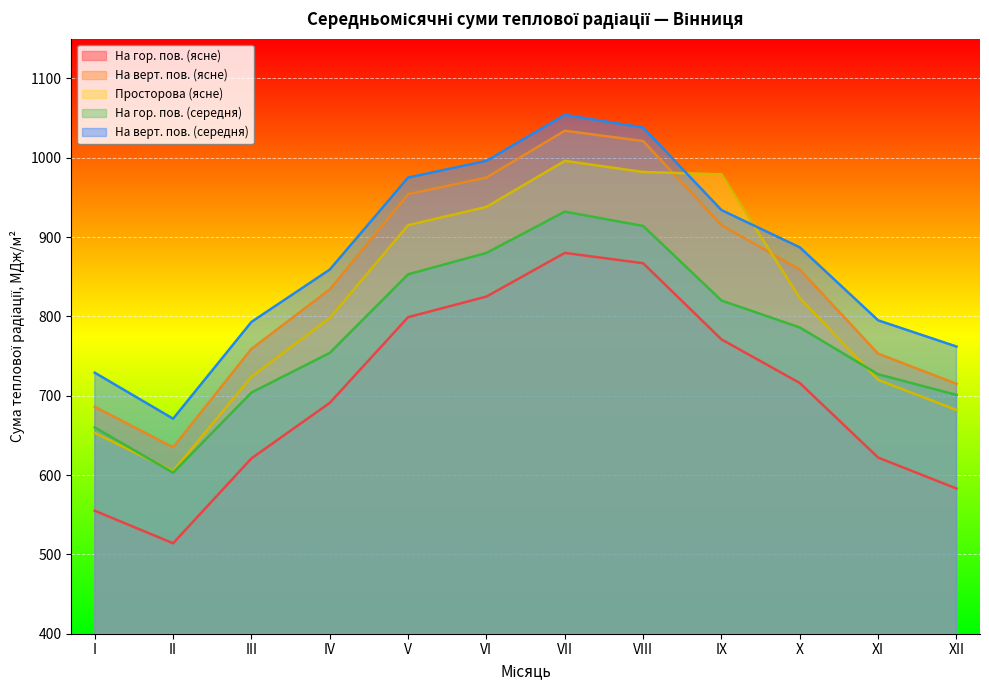

The value of Просторова (ясне) at IX is 979. True or false?

True